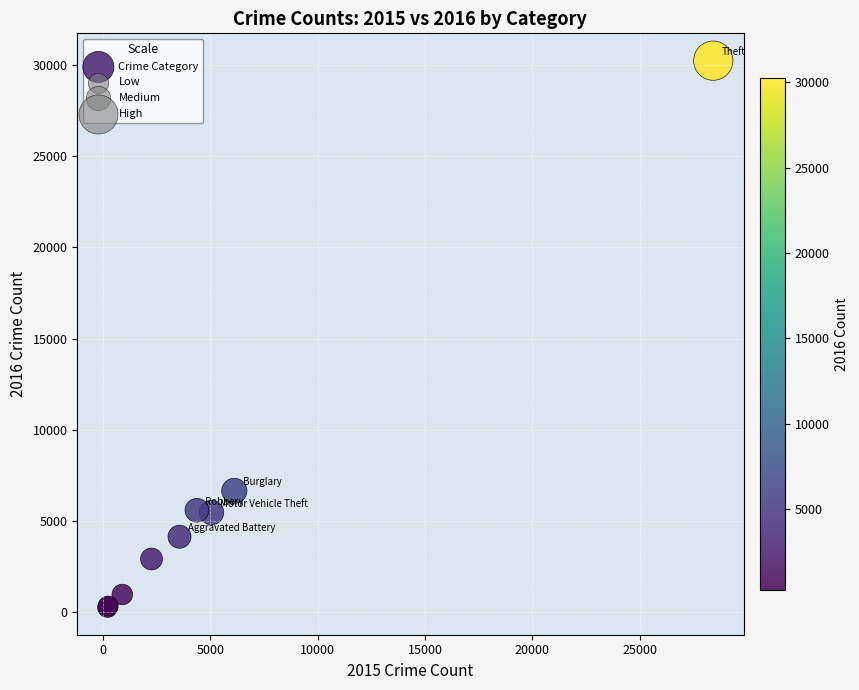

What Y value in the scatter plot is closest to 15250?

6661